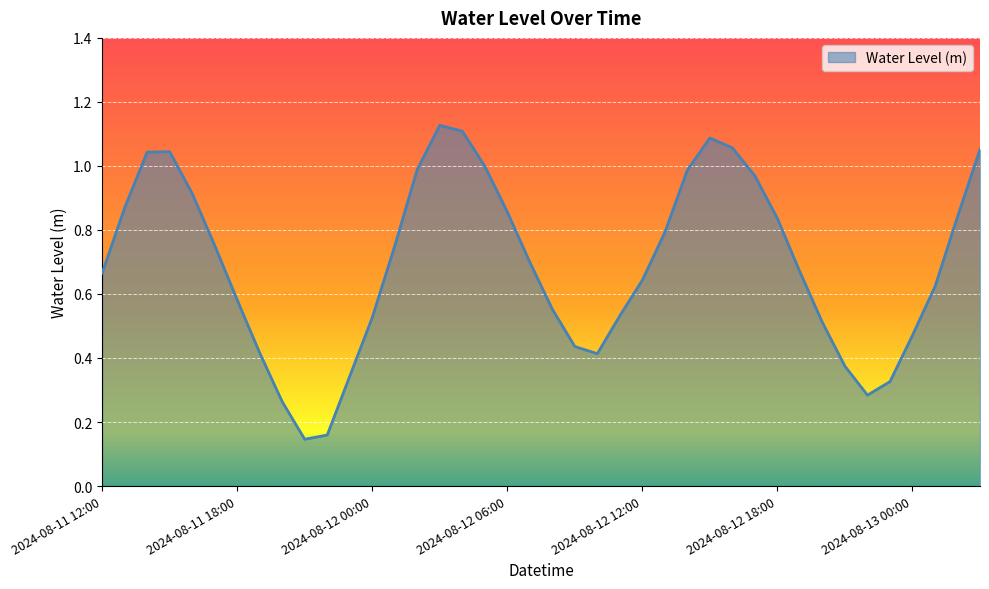

Where is the data nearest to the value 0?

2024-08-11 21:00